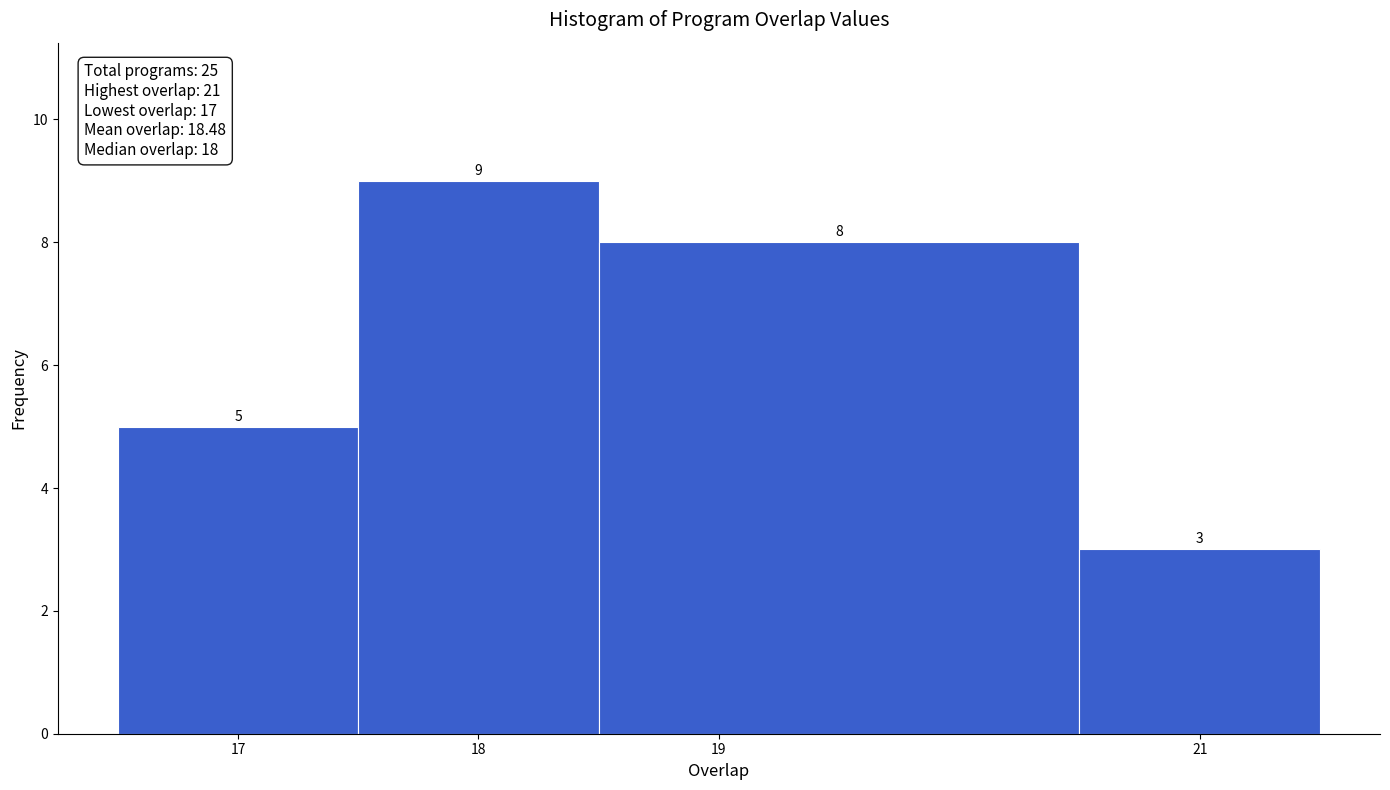

Which range on the x-axis has the tallest bar?

17.5 to 18.5